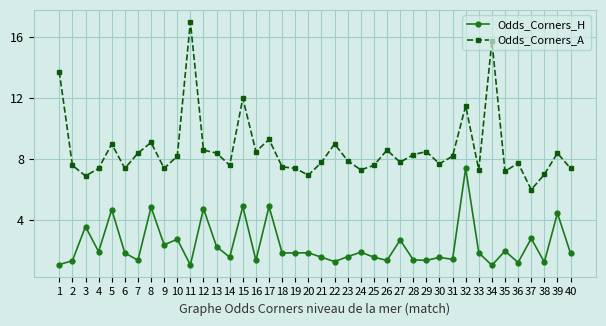

Which series has the largest total across all categories?

Odds_Corners_A